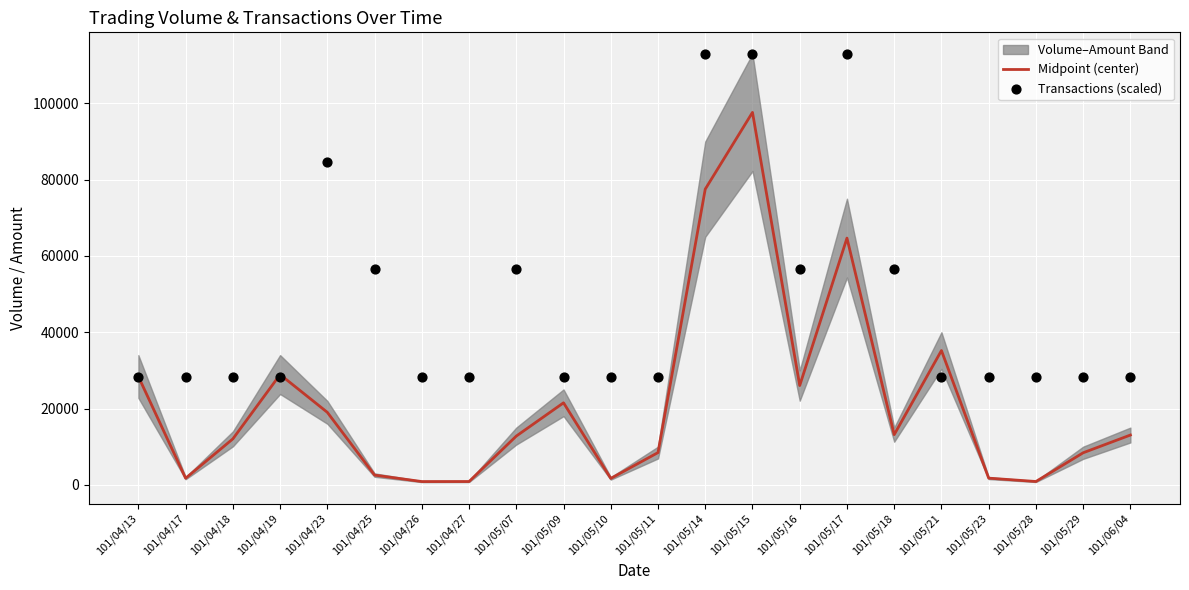

Is the value of Transactions (scaled) at 101/05/23 greater than the value of Midpoint (center) at 101/04/13?

No